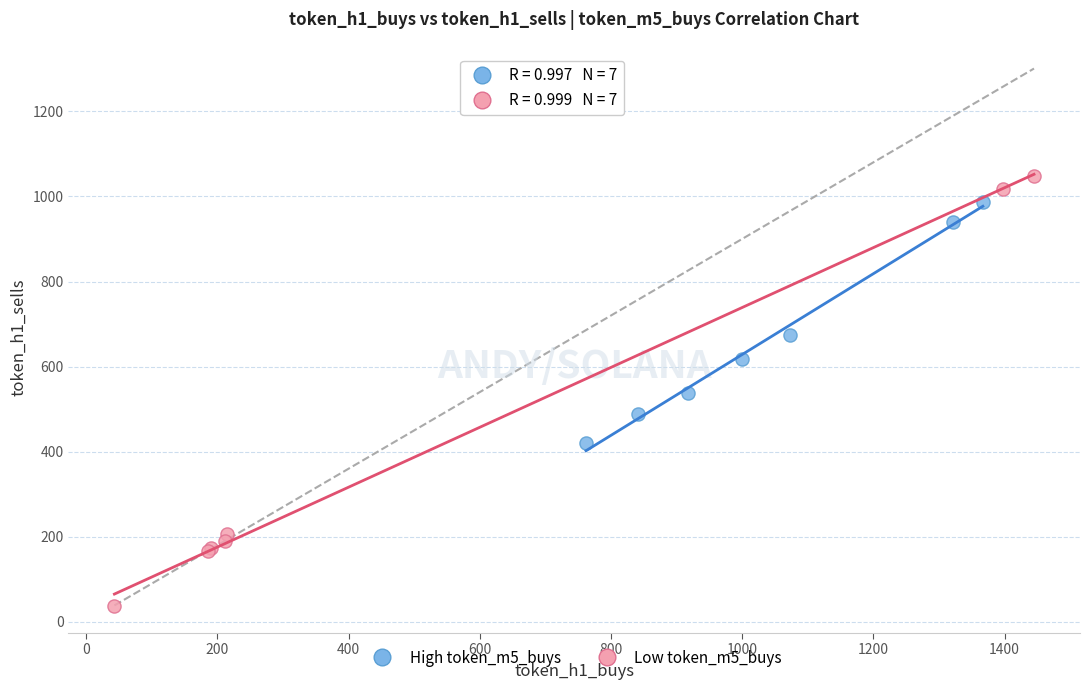

Which series has the largest Y range (max minus min)?

Low token_m5_buys